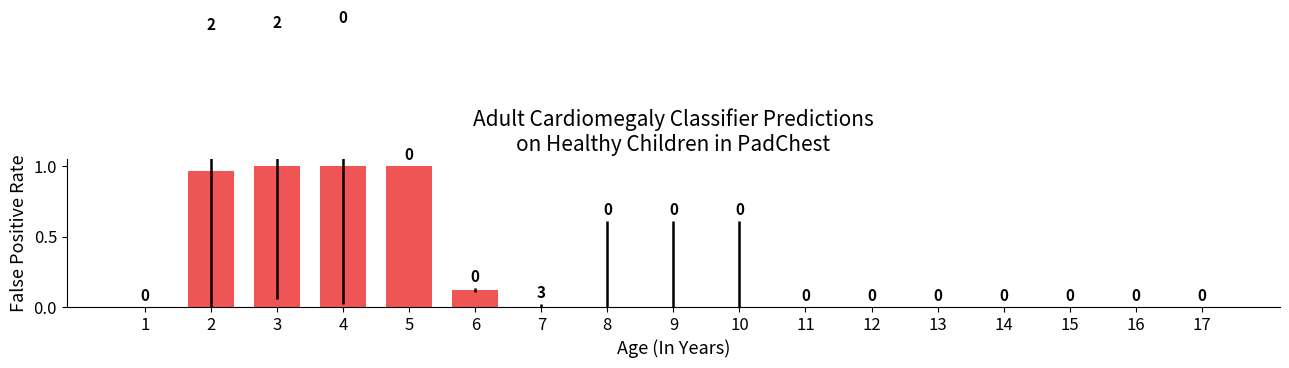

The chart shows a value of 0.0 at 1. True or false?

True